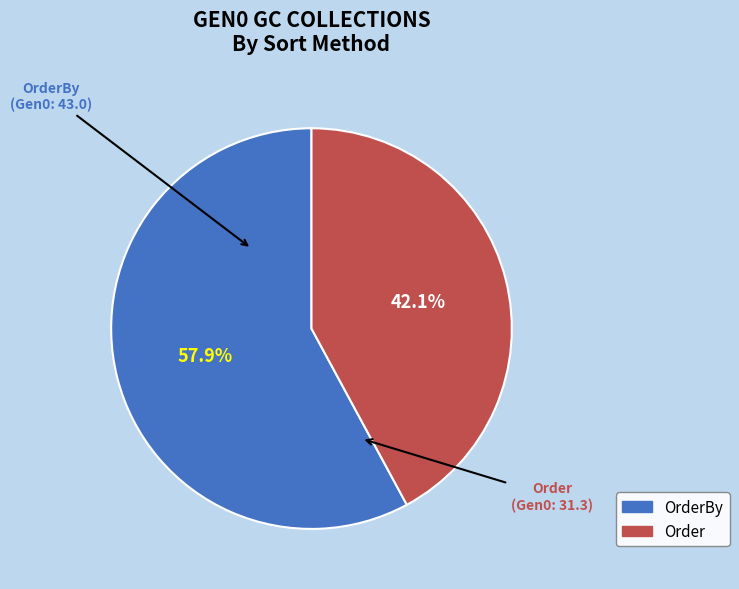

Is there any slice that represents more than half of the pie?

Yes